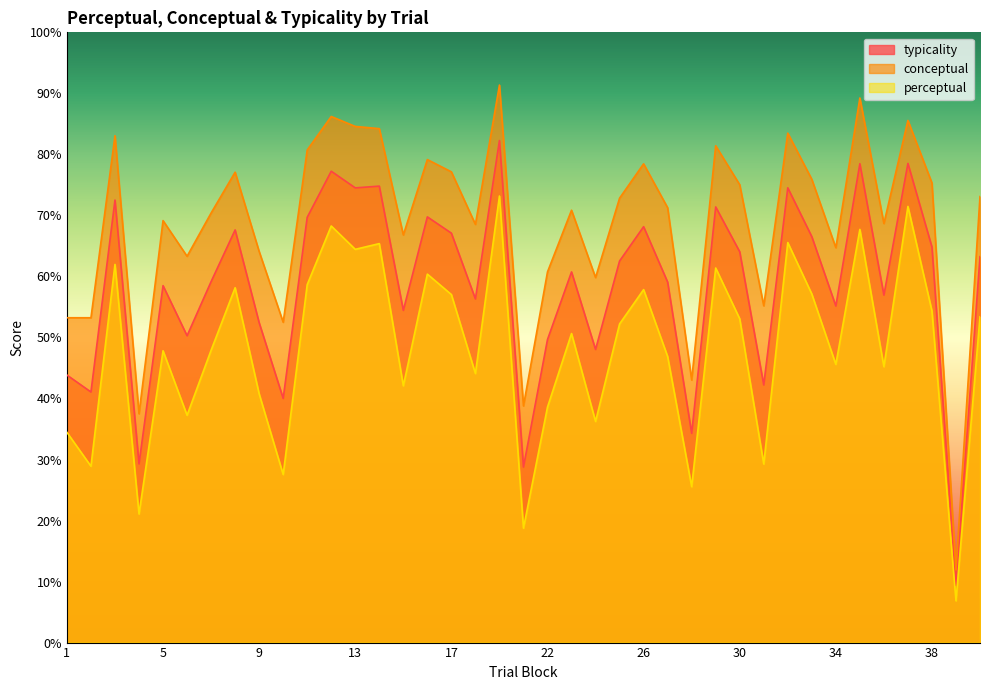

True or false: perceptual and conceptual cross at least once.

False